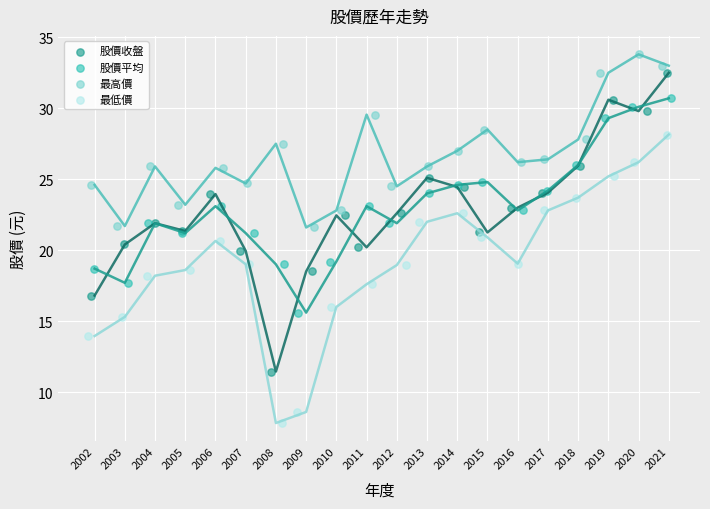

Which series has the largest Y range (max minus min)?

股價收盤